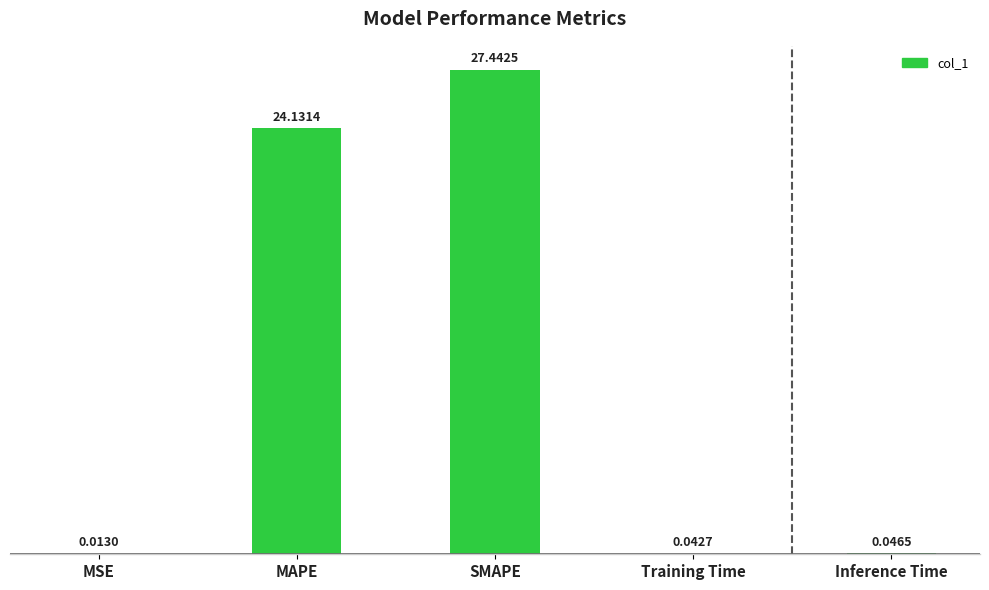

What is the sum of all values?

51.7